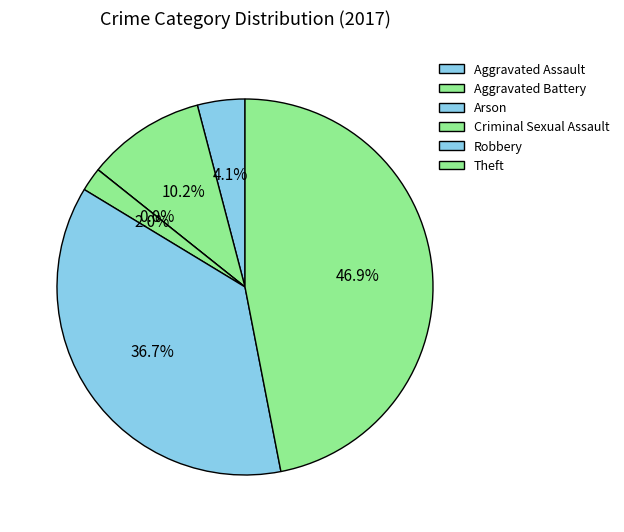

To the nearest percent, what percentage of the pie is Aggravated Battery?

10%